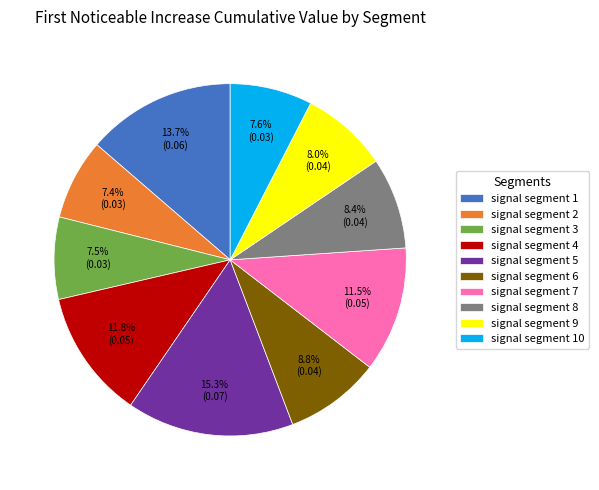

Is the sum of signal segment 10 and signal segment 7 greater than half?

No